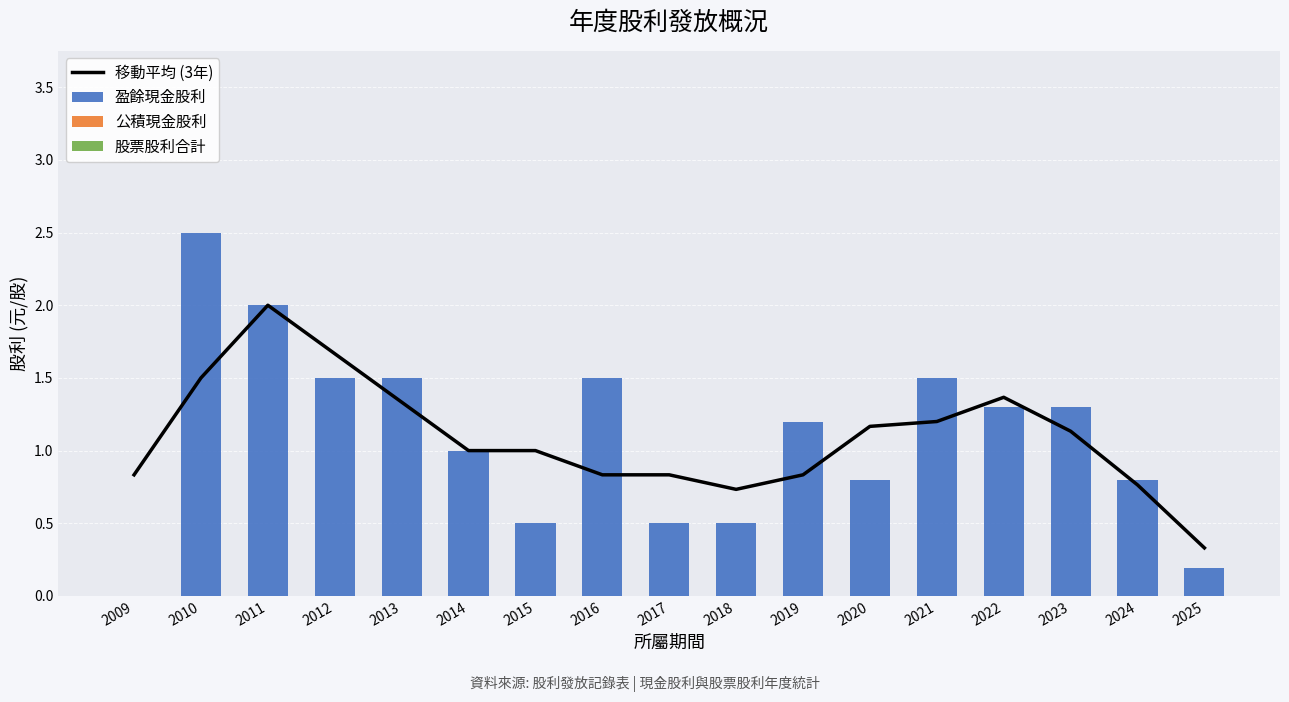

List the labels in order of 股票股利合計 value, largest first.

2009, 2010, 2011, 2012, 2013, 2014, 2015, 2016, 2017, 2018, 2019, 2020, 2021, 2022, 2023, 2024, 2025